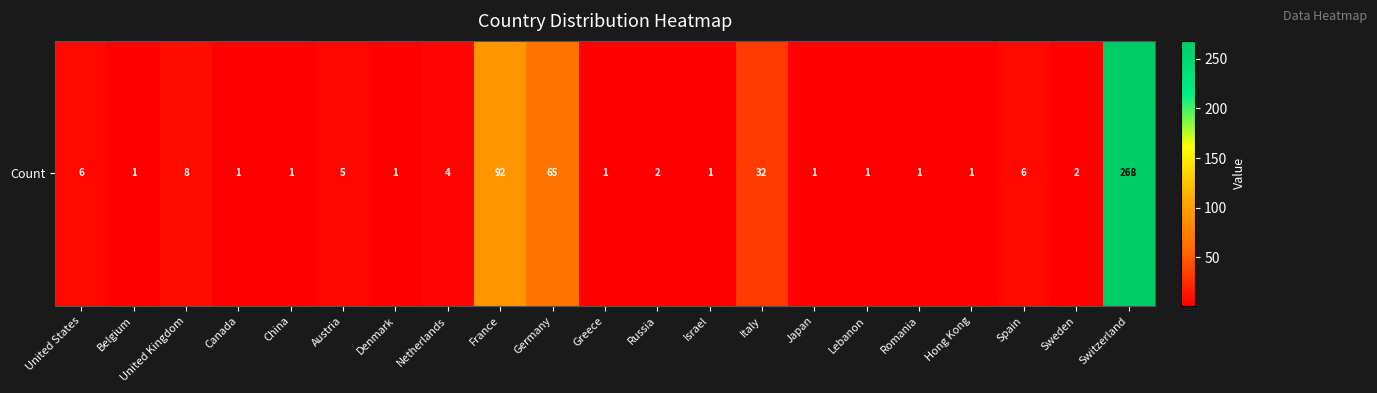

What is the ratio of the value at Italy to the value at Denmark?

32.0